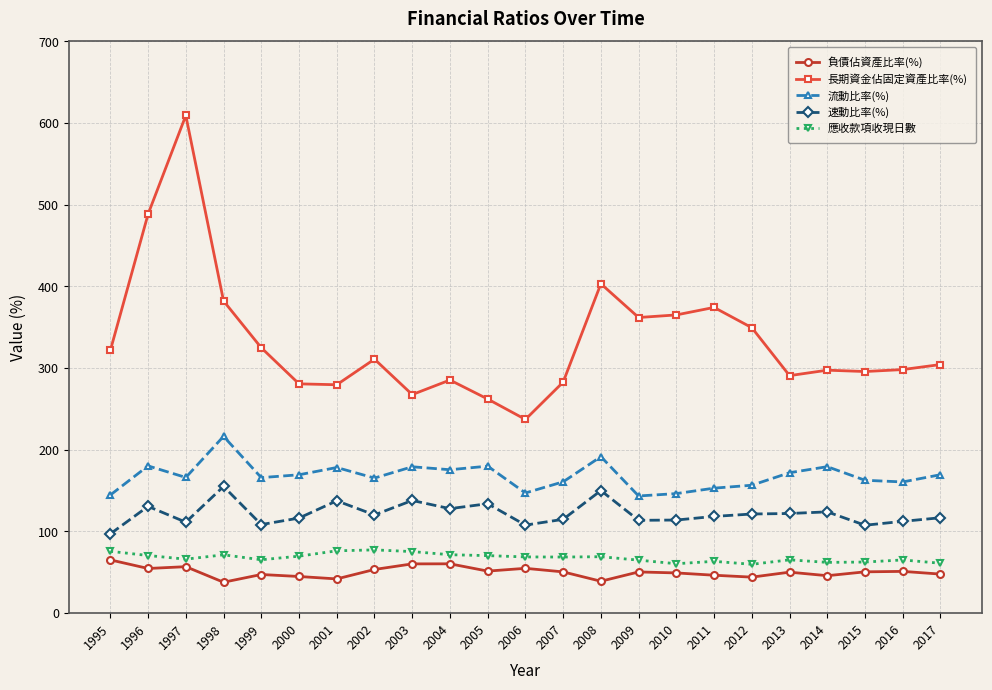

True or false: 應收款項收現日數 and 流動比率(%) intersect in this chart.

False